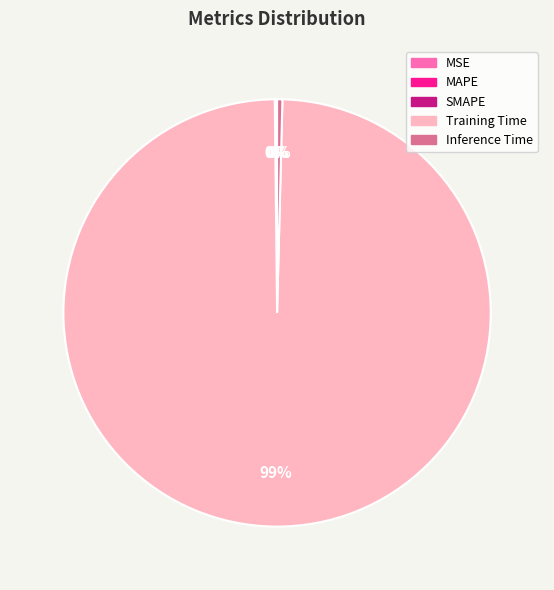

What is the largest slice in the pie chart?

Training Time